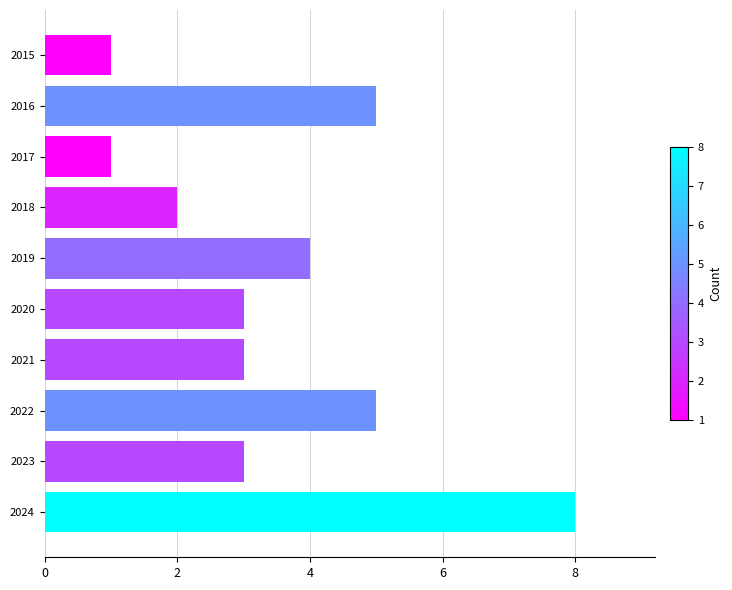

The value at 2019 is 2. True or false?

False